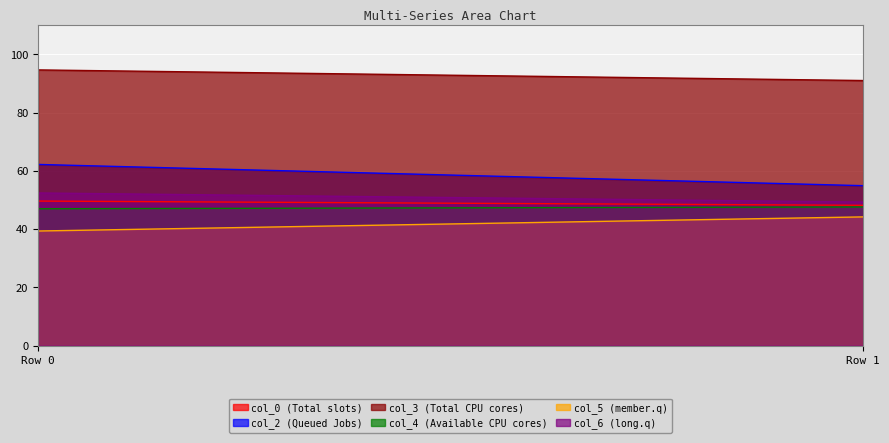

What are all the series names shown in the legend?

col_0 (Total slots), col_2 (Queued Jobs), col_3 (Total CPU cores), col_4 (Available CPU cores), col_5 (member.q), col_6 (long.q)